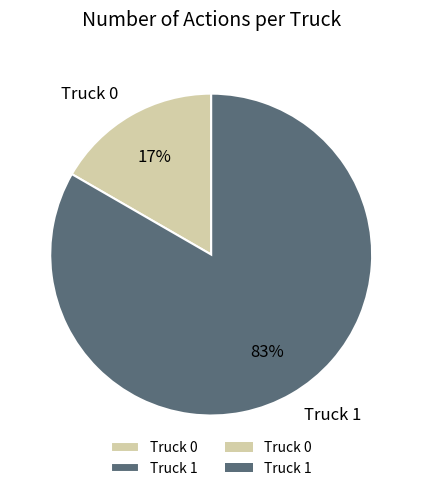

Between Truck 0 and Truck 1, which is larger?

Truck 1